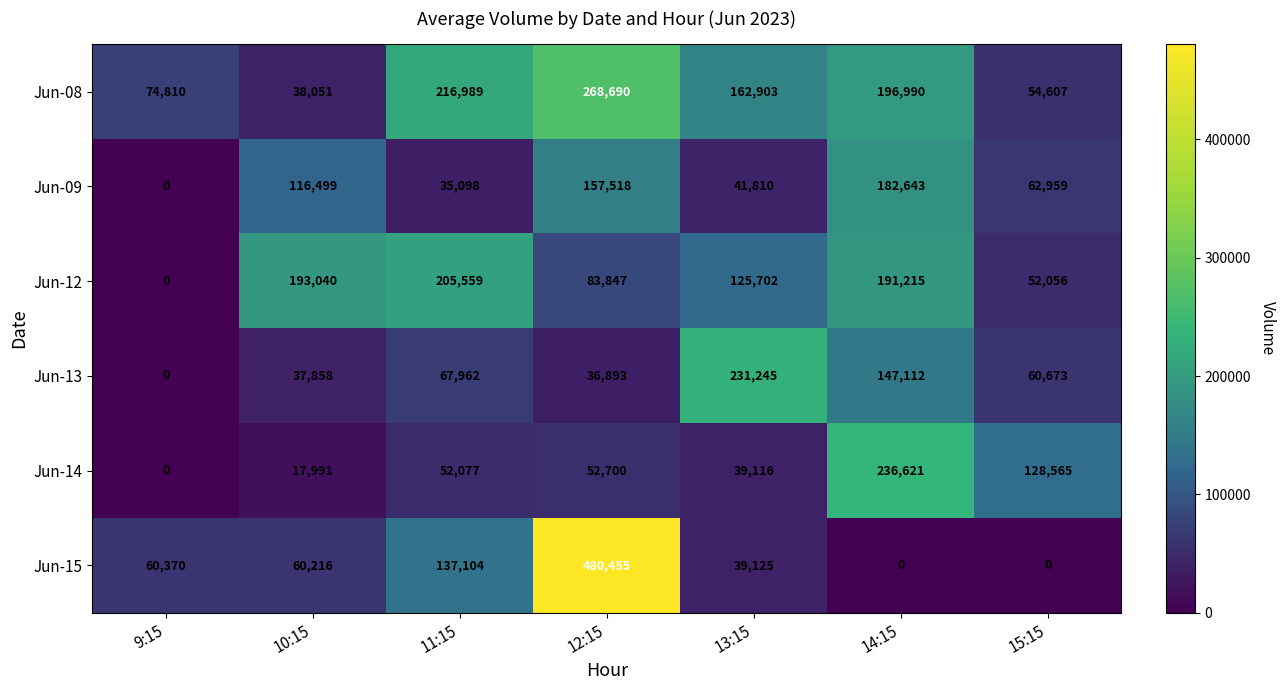

Which series has the largest total across all categories?

Jun-08